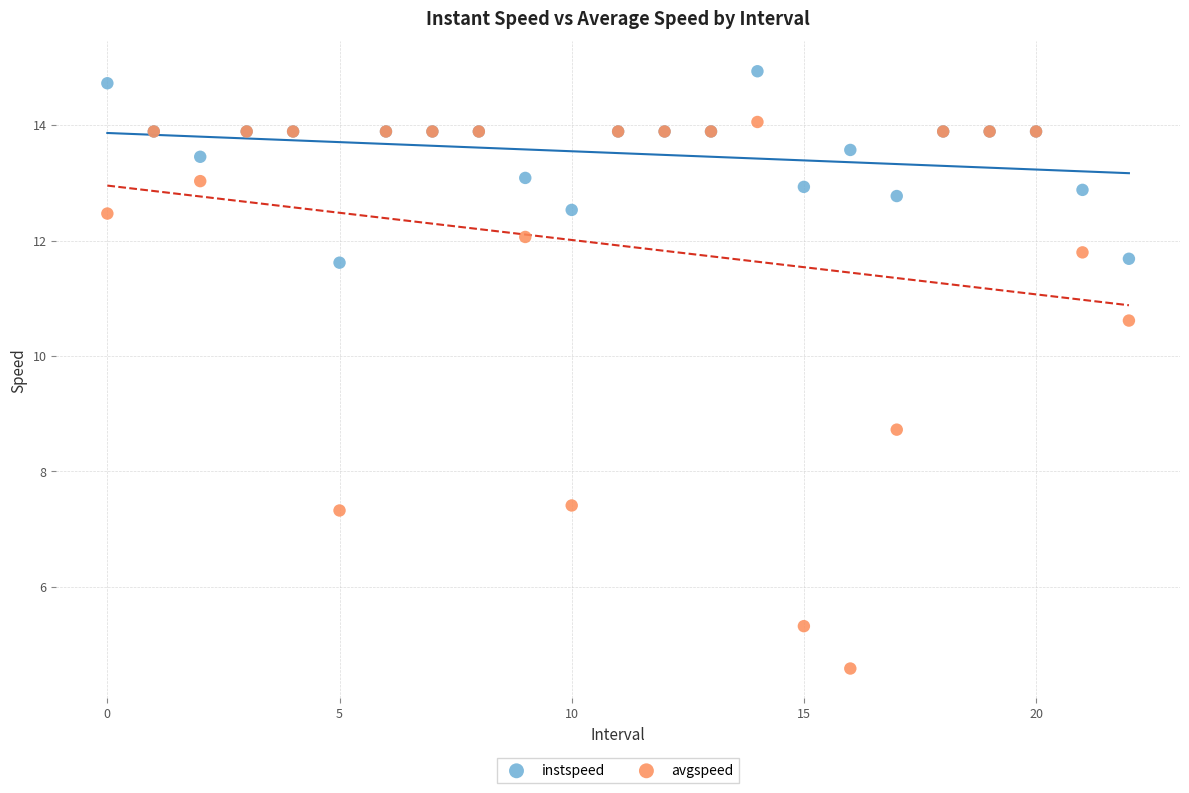

Which series contains the highest Y value?

instspeed